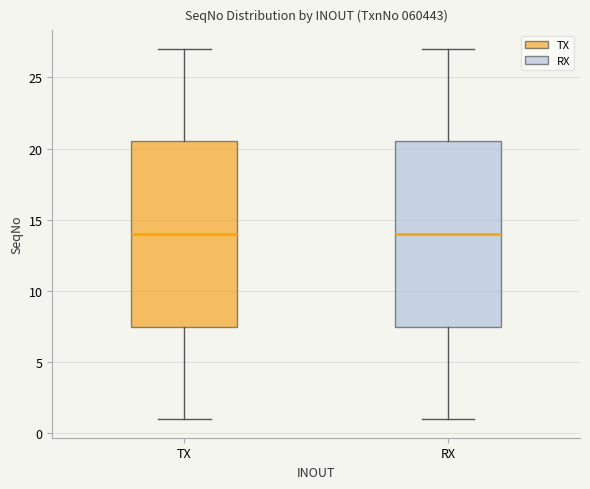

Where does the median line of the box for TX sit on the y-axis? The values are not printed on the chart, so give them approximately, as read against the axis.

14.0